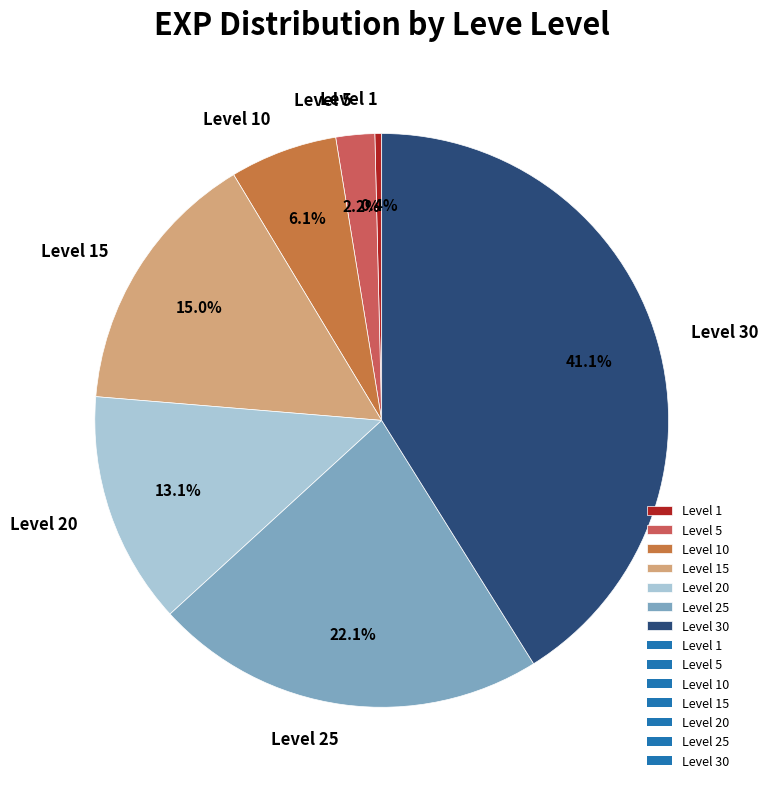

Which slice is the smallest?

Level 1